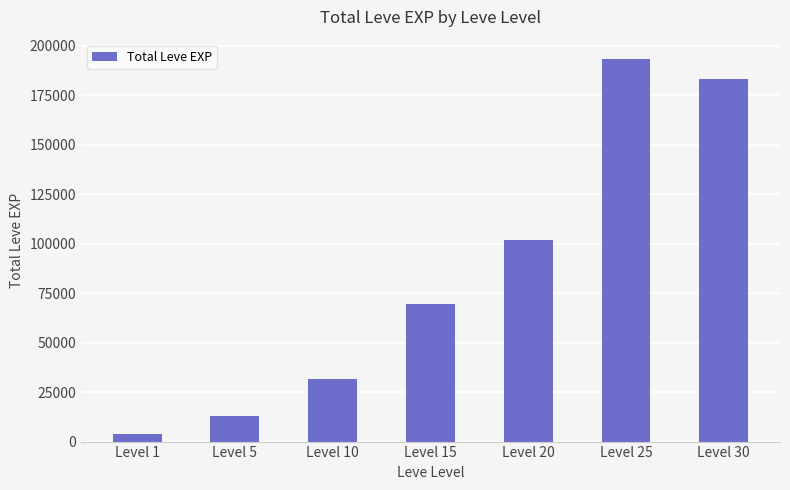

How many data points does each series have?

7